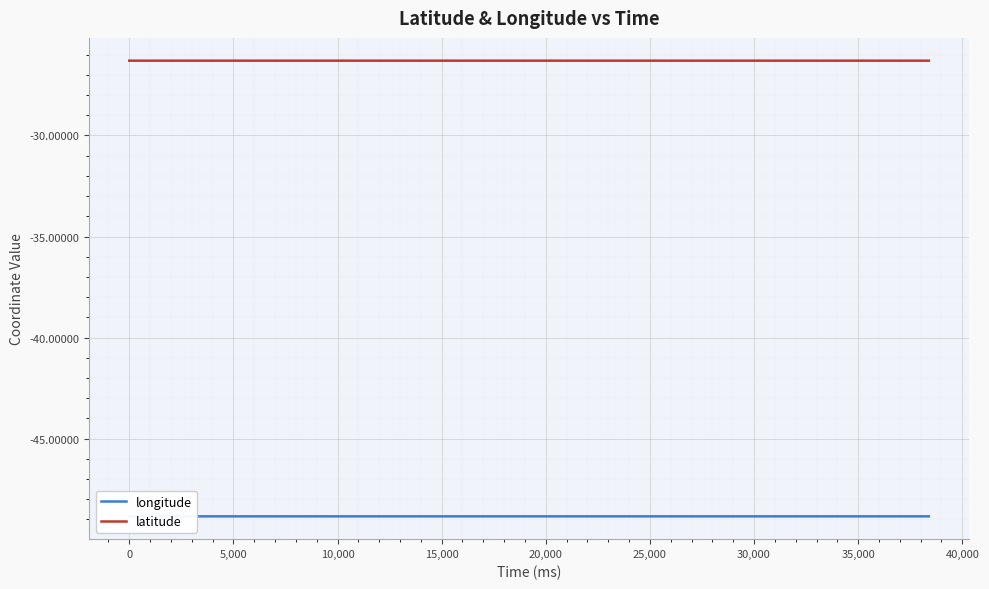

Which series has the largest range (max minus min)?

longitude